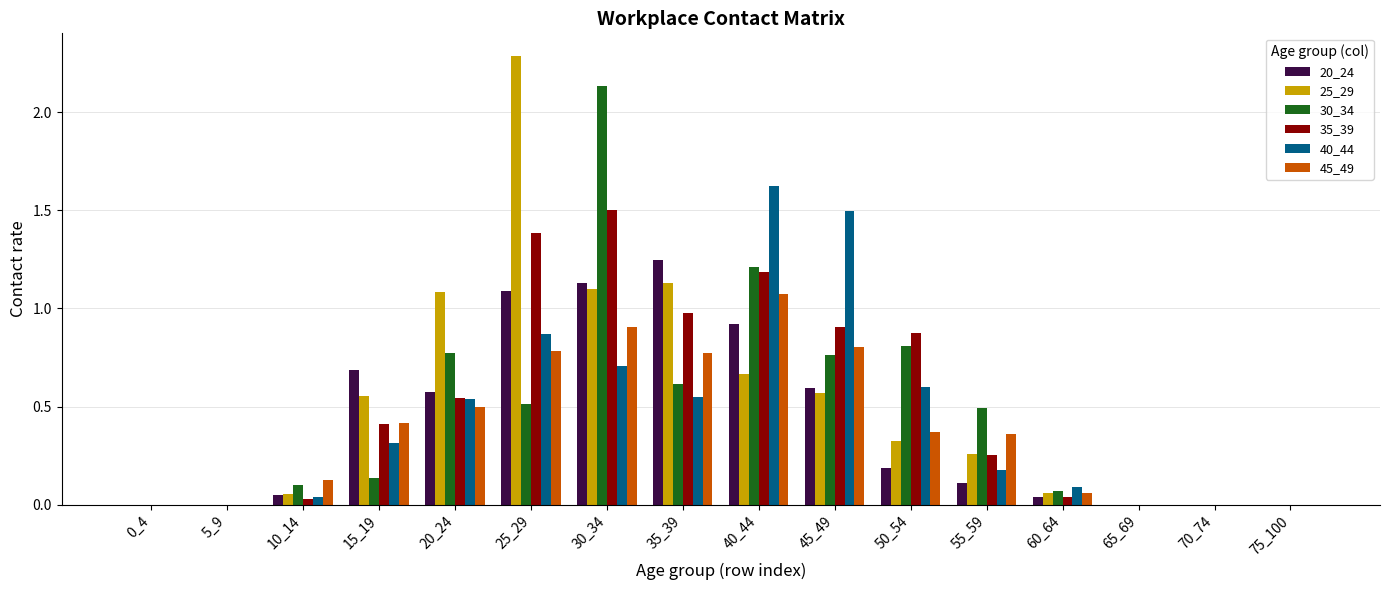

What is the sum of all 30_34 values?

7.6